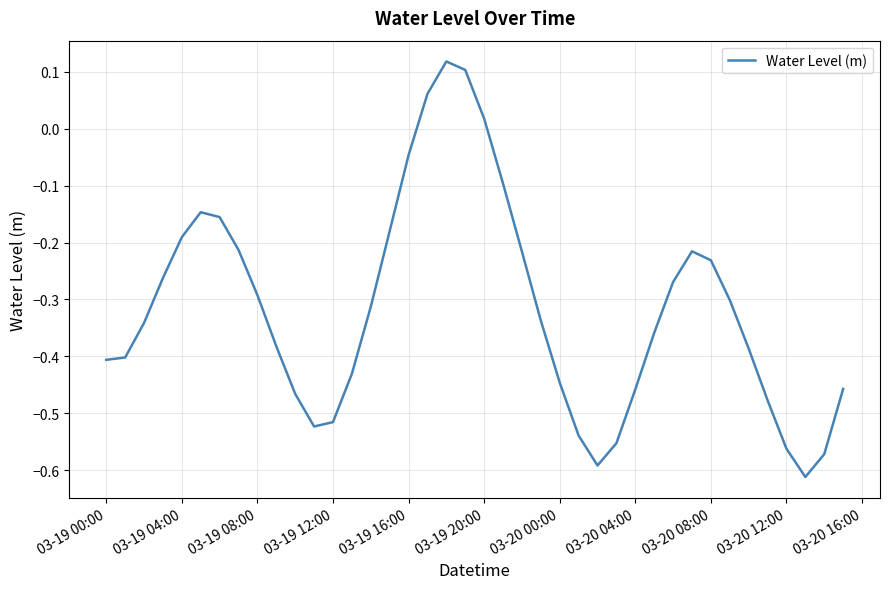

What is the difference between the maximum and minimum values?

0.7